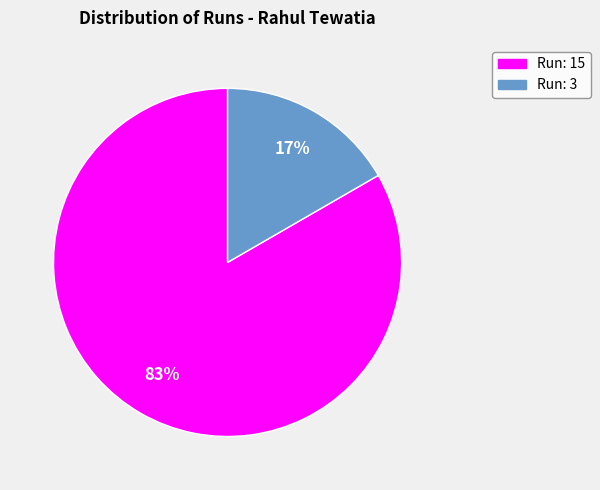

Which has a higher value, Run: 3 or Run: 15?

Run: 15